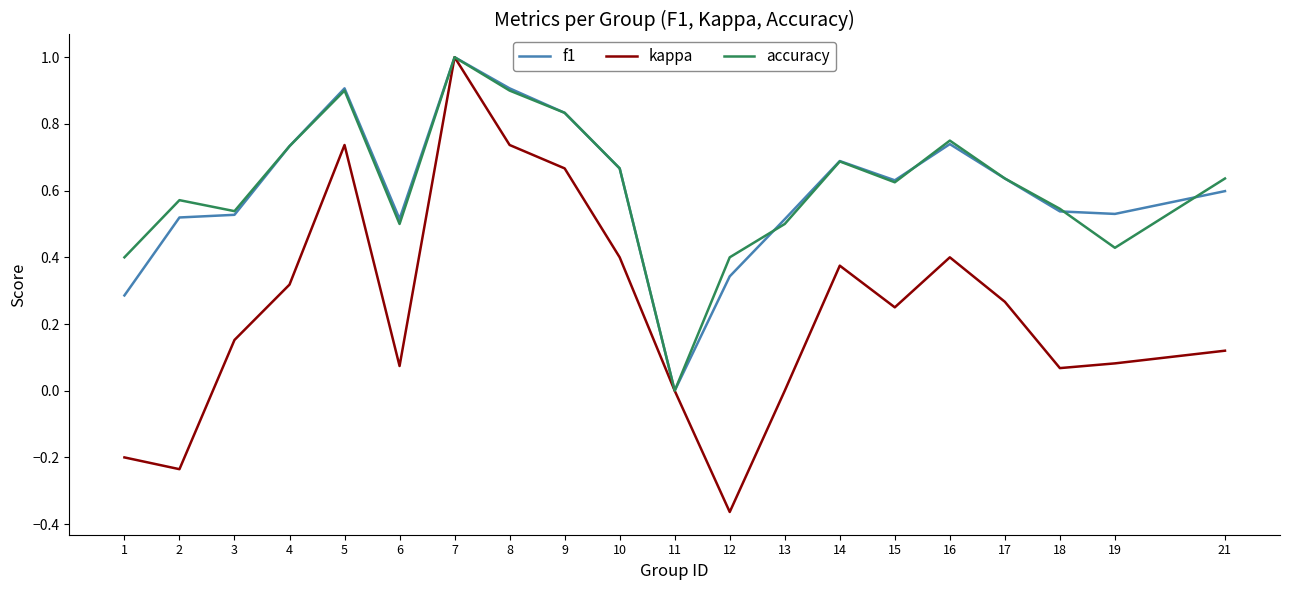

What is the maximum value for accuracy?

1.0